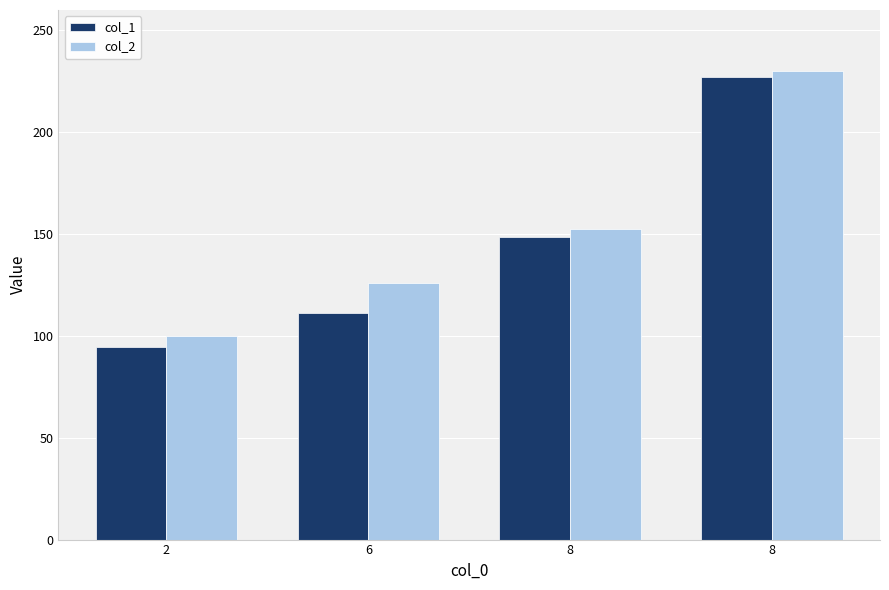

How many groups of bars are there?

4